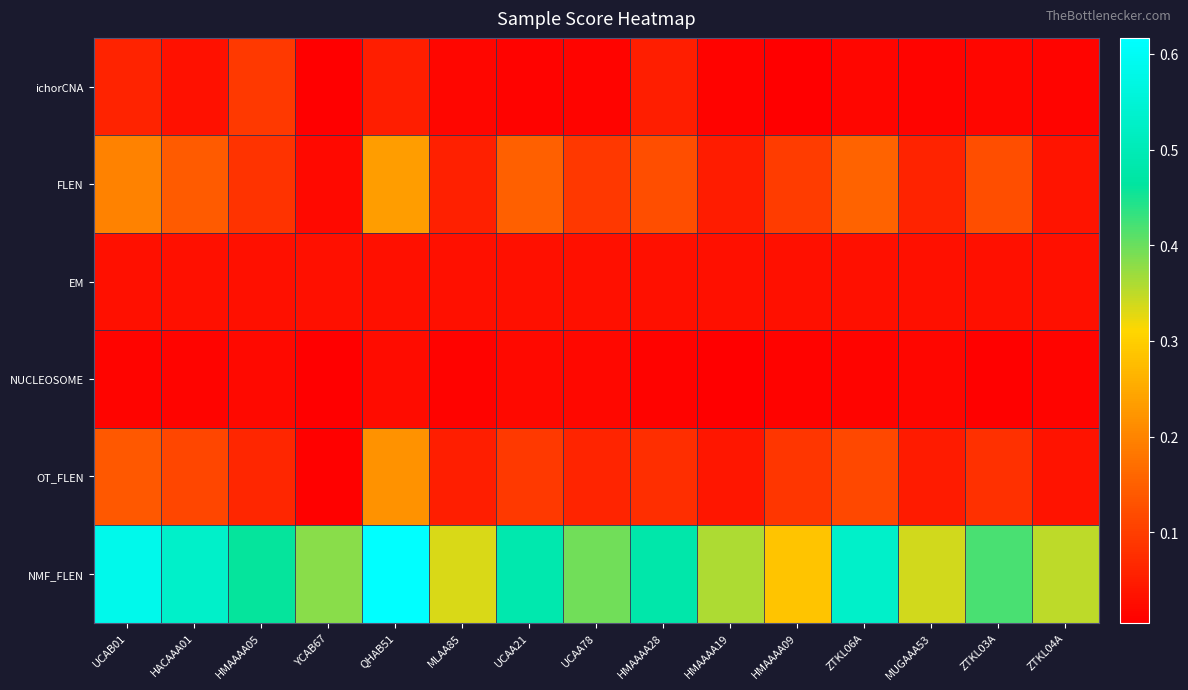

Which series has the widest spread of values?

NMF_FLEN